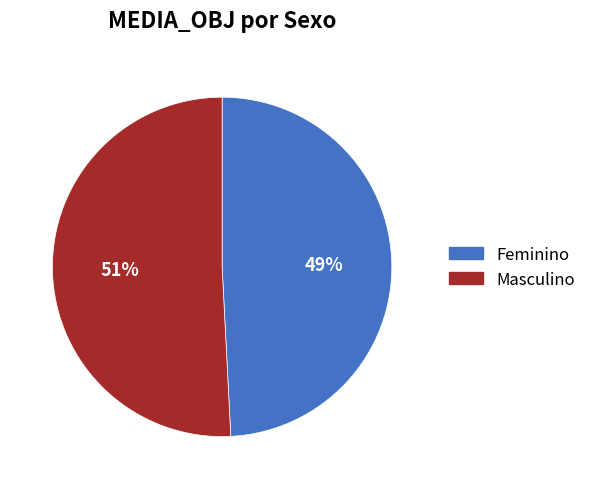

To the nearest percent, what percentage of the pie is Masculino?

51%